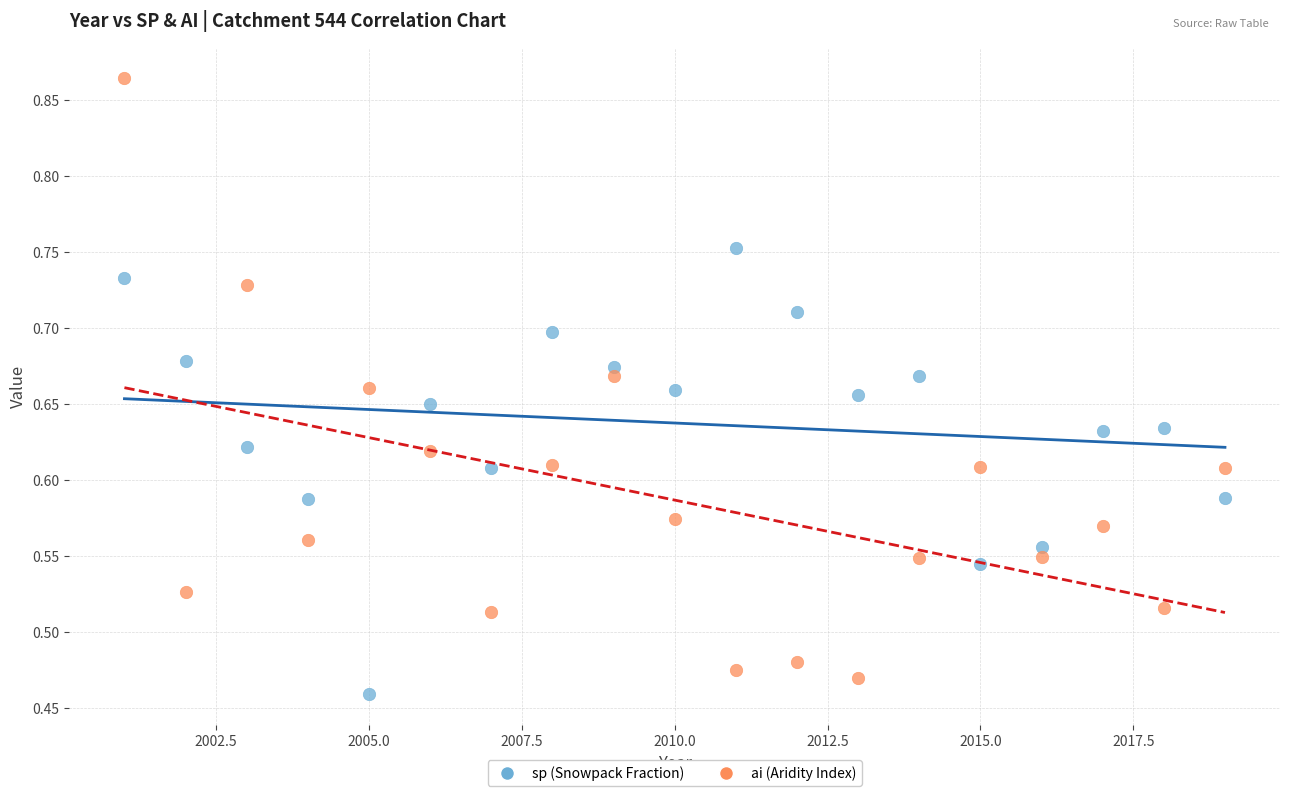

Which series contains the highest Y value?

ai (Aridity Index)